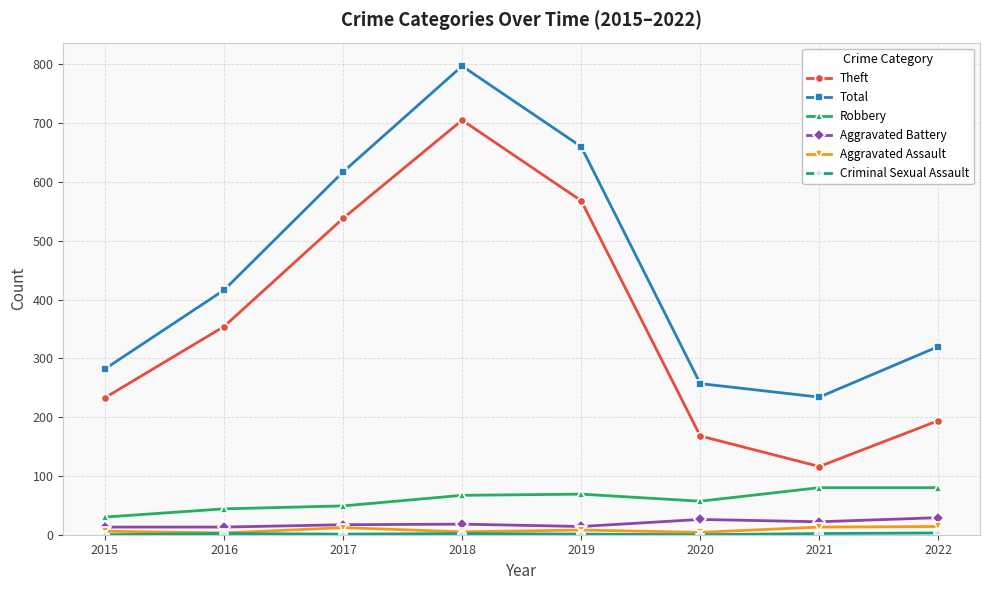

What is the difference between the maximum and second lowest values in the Total series?

540